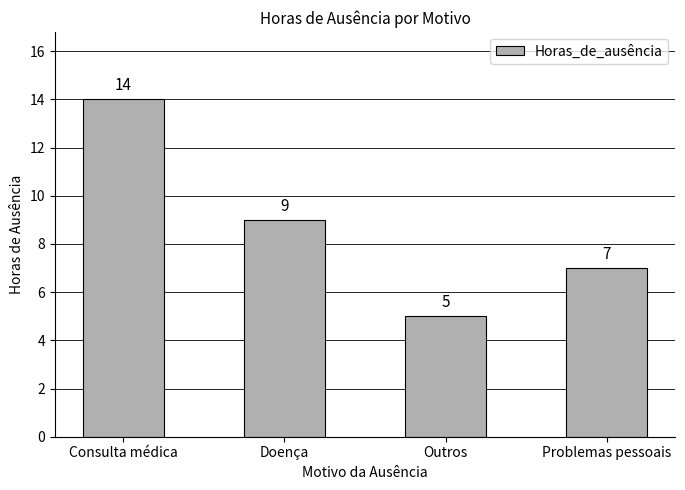

What is the label of the 2nd bar from the right?

Outros